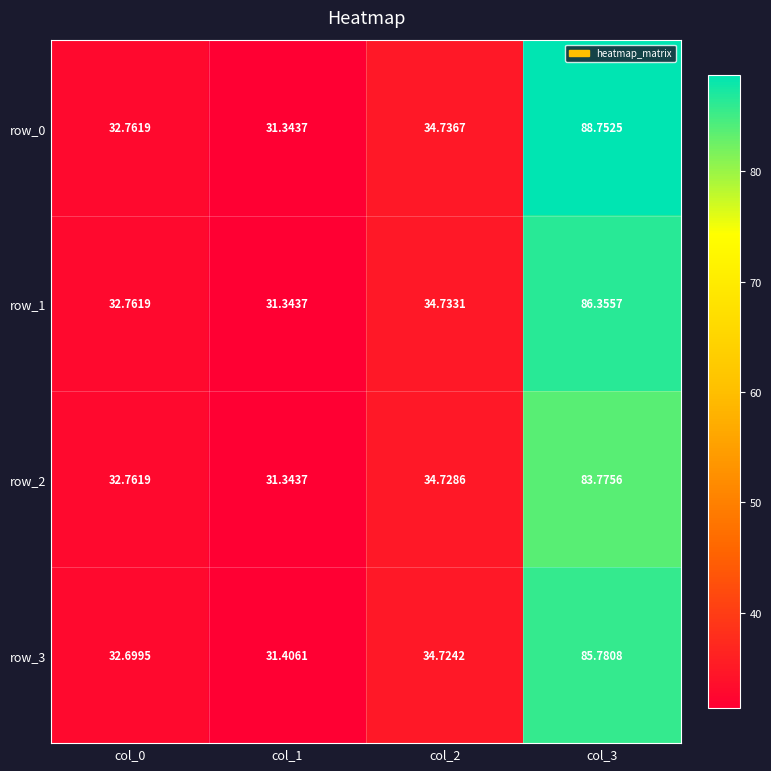

How many data points in row_2 are above 34?

2